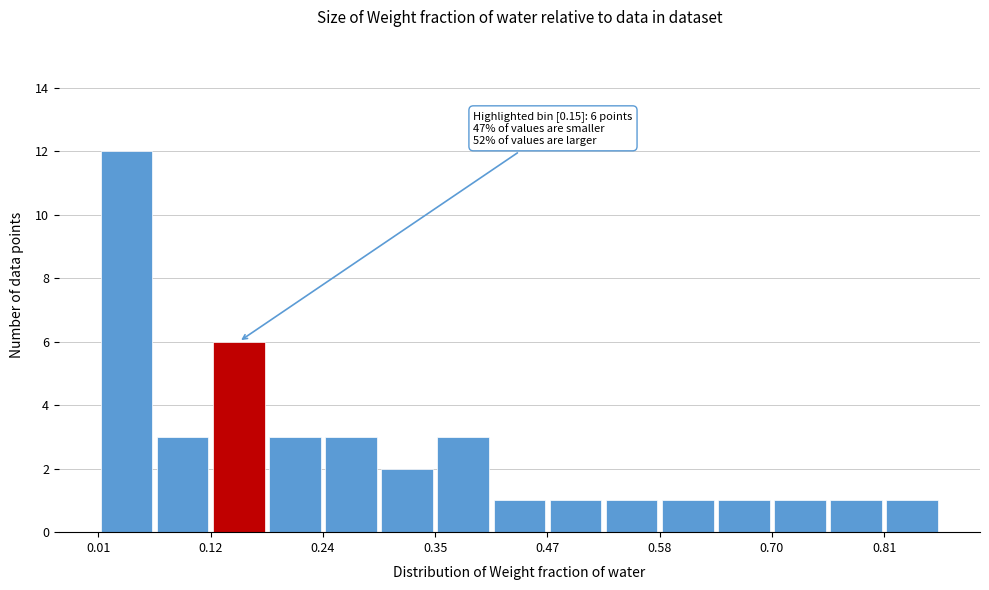

Around what value on the x-axis is the tallest bar? Give the approximate position of its centre, as read against the axis.

0.04